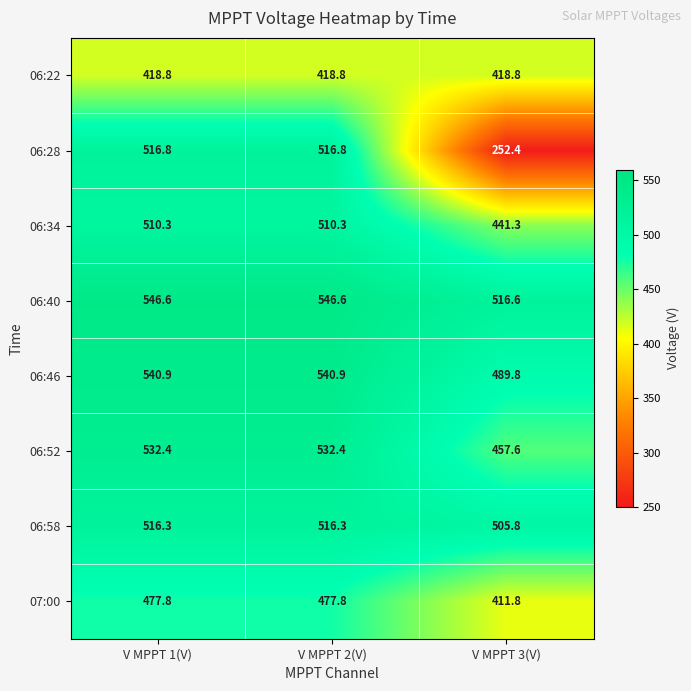

How many series are shown in this chart?

8